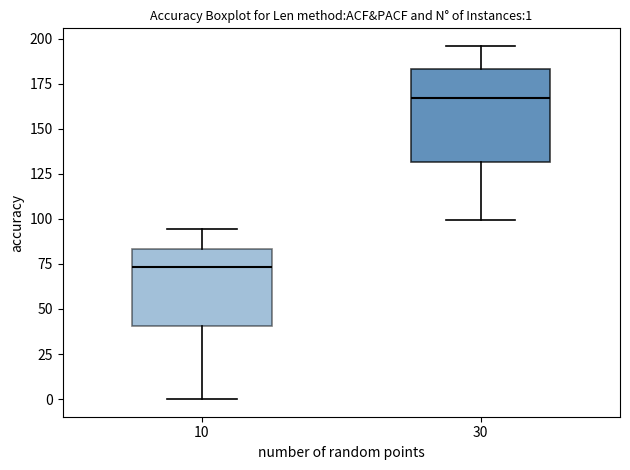

Which box's median line is the lowest?

10